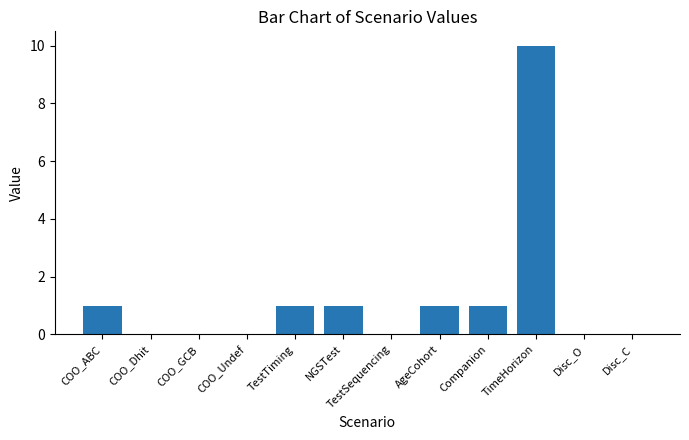

Between Companion and TimeHorizon, which is larger?

TimeHorizon